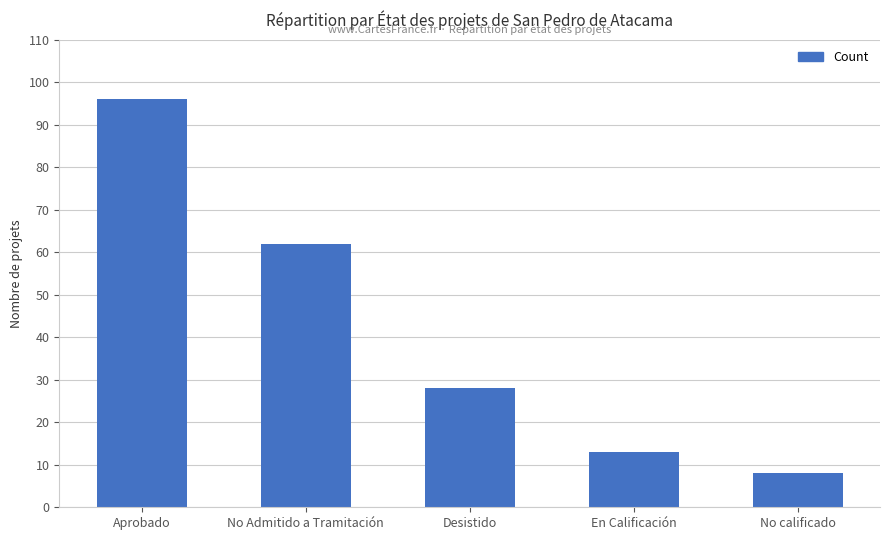

What is the difference between the maximum and minimum values?

88